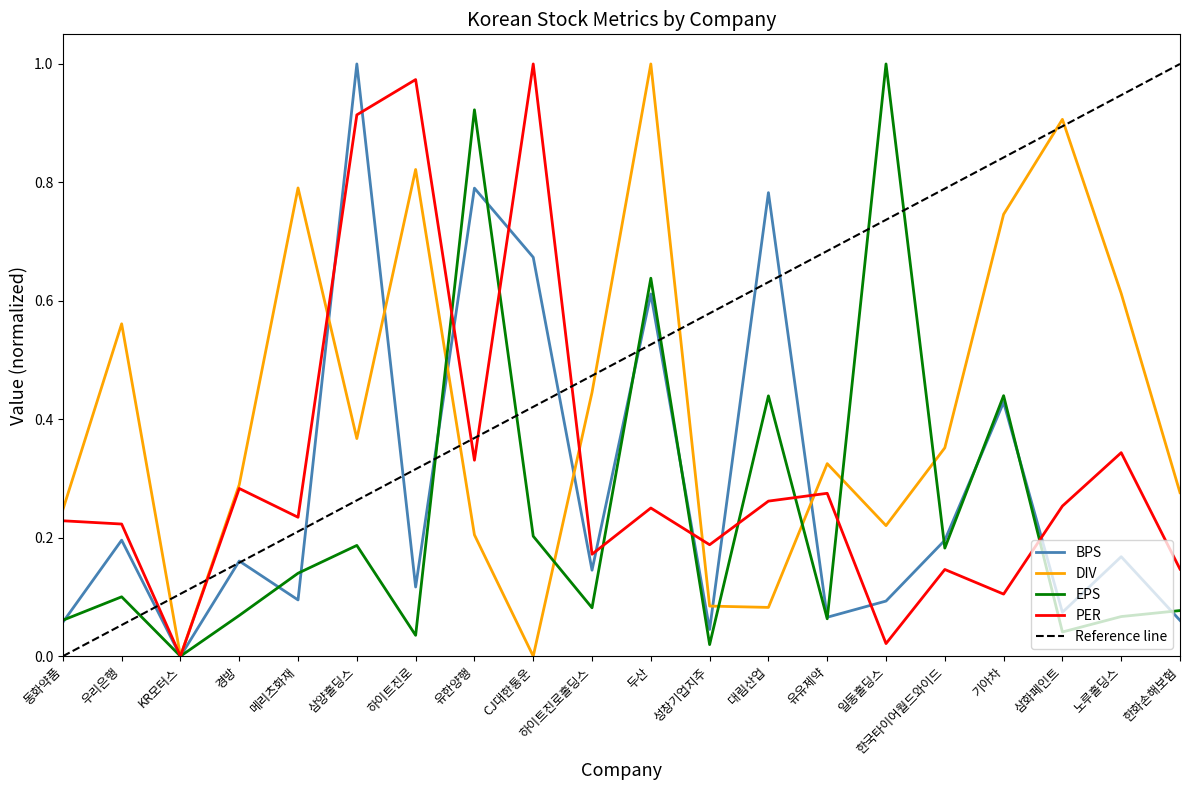

At which category does the chart reach its minimum across all series?

KR모터스